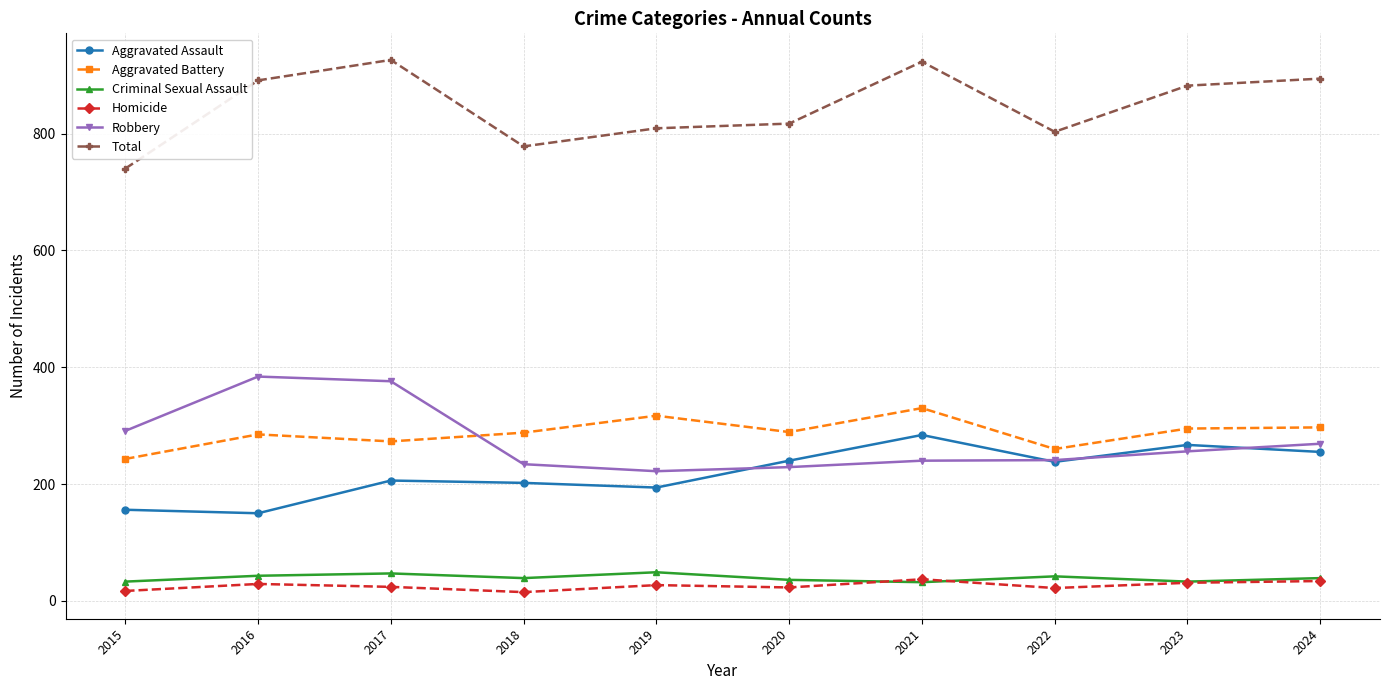

What is the spread (max minus min) of values at 2021?

891